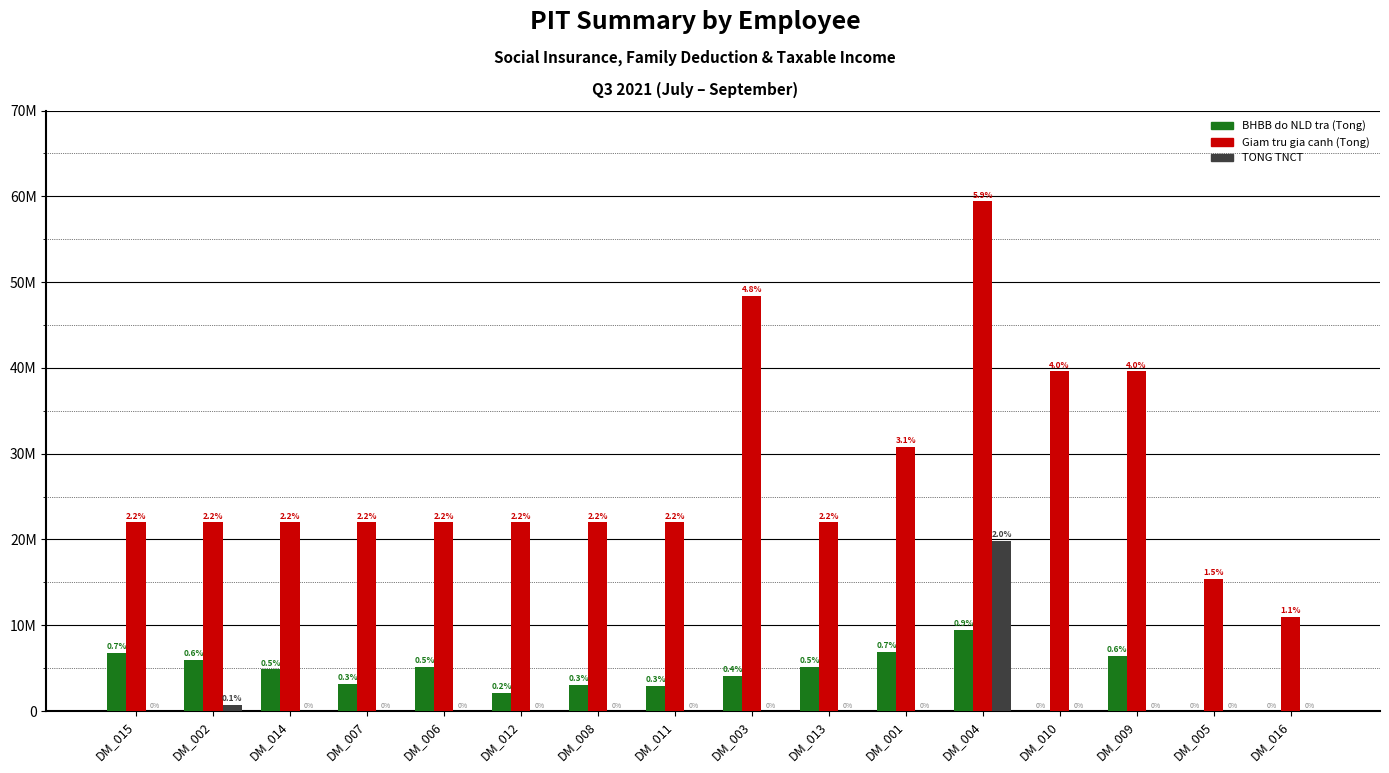

At which label is Giam tru gia canh (Tong) closest to 35200000?

DM_001